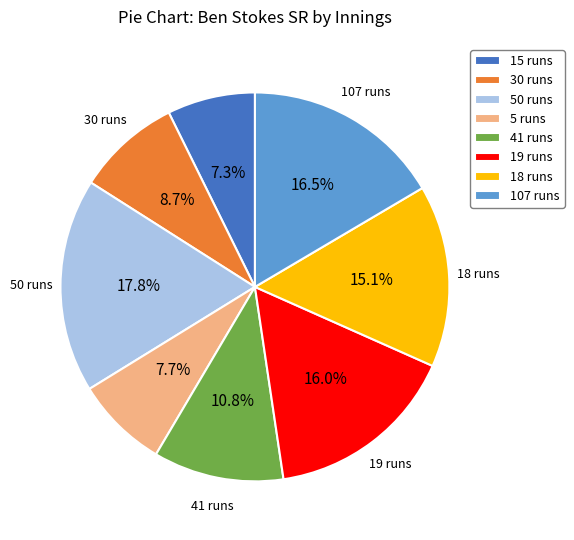

How much of the chart is everything except 41 runs?

89.2%